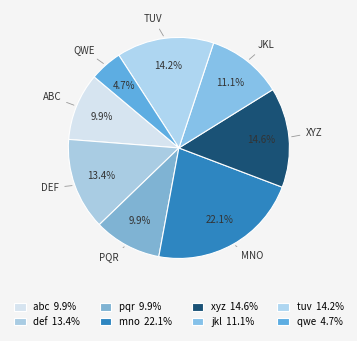

Is tuv the majority of the pie?

No